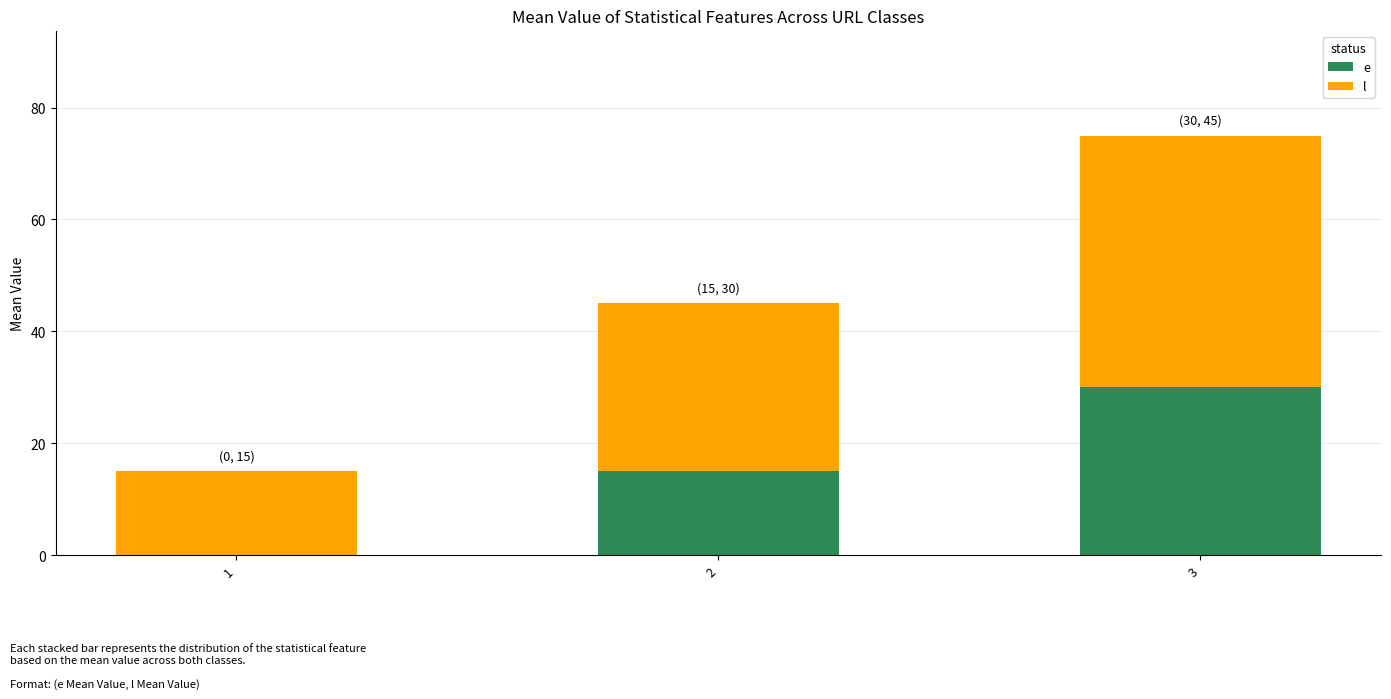

What is the total value across all series at 3?

75